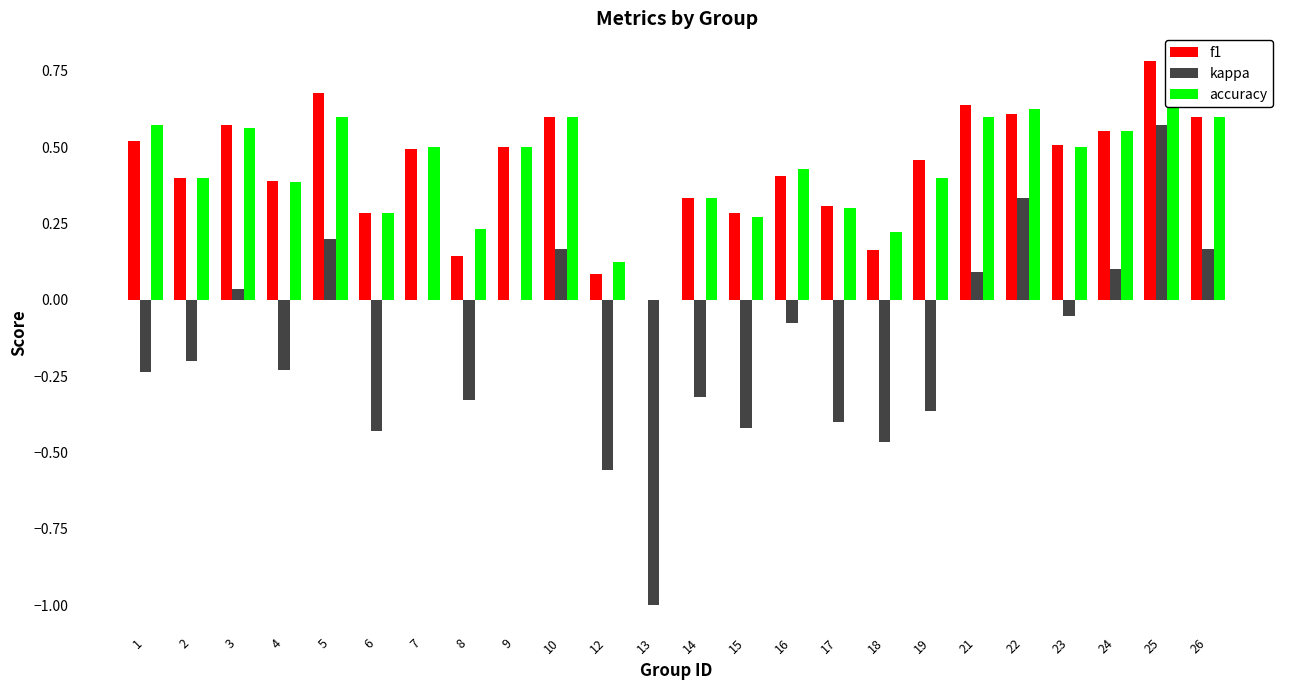

How many groups of bars are there?

24